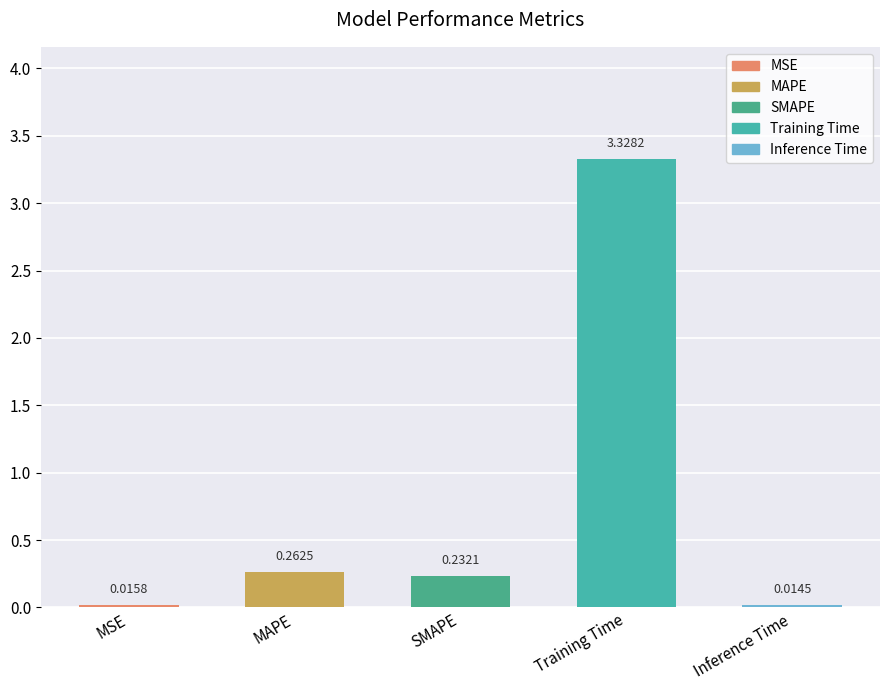

At which label is the value closest to 1?

MAPE